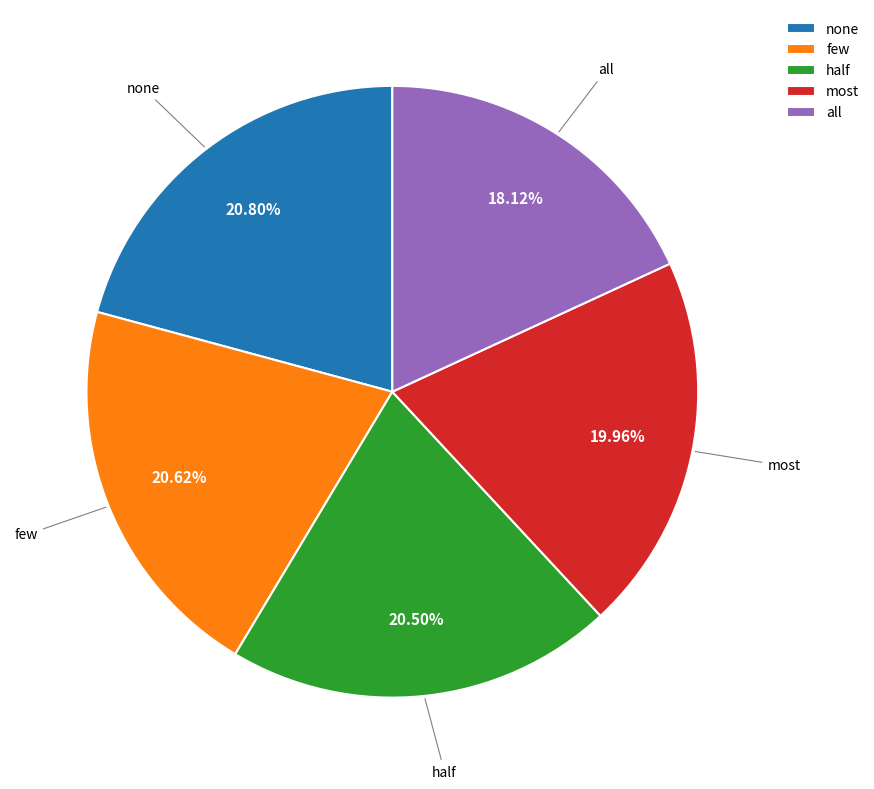

Does any single category account for the majority?

No